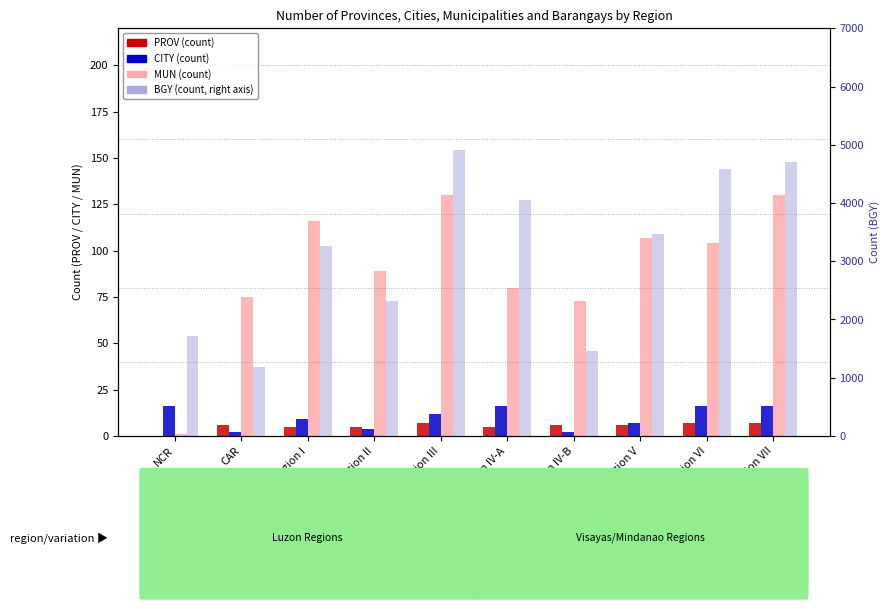

The value of MUN at Region III is 175. True or false?

False